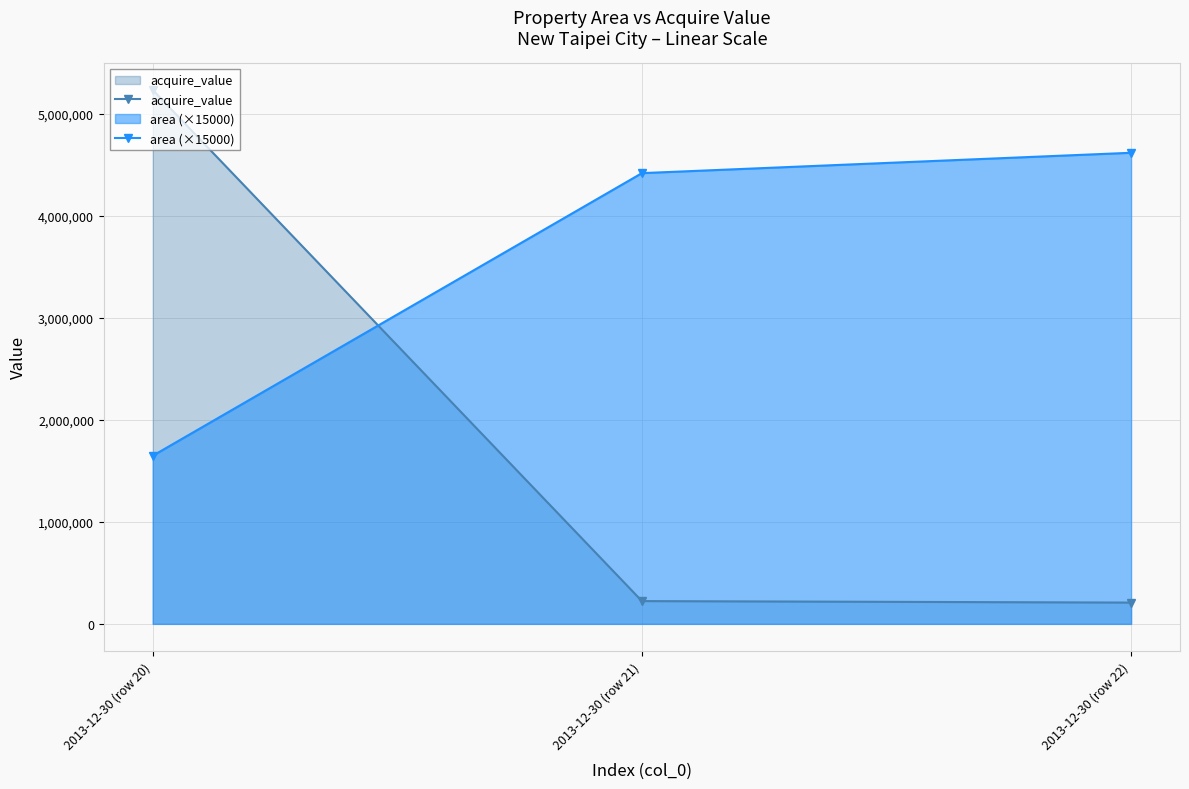

Is the value of acquire_value at 2013-12-30 (row 22) greater than the value of area (×15000) at 2013-12-30 (row 21)?

No